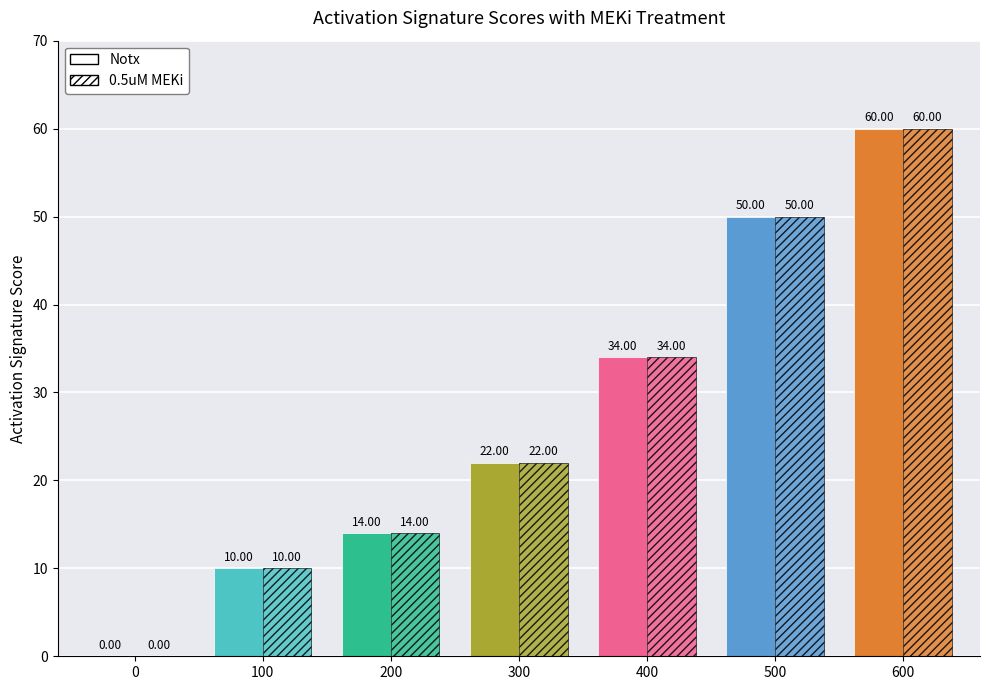

Count the number of data series in this chart.

2